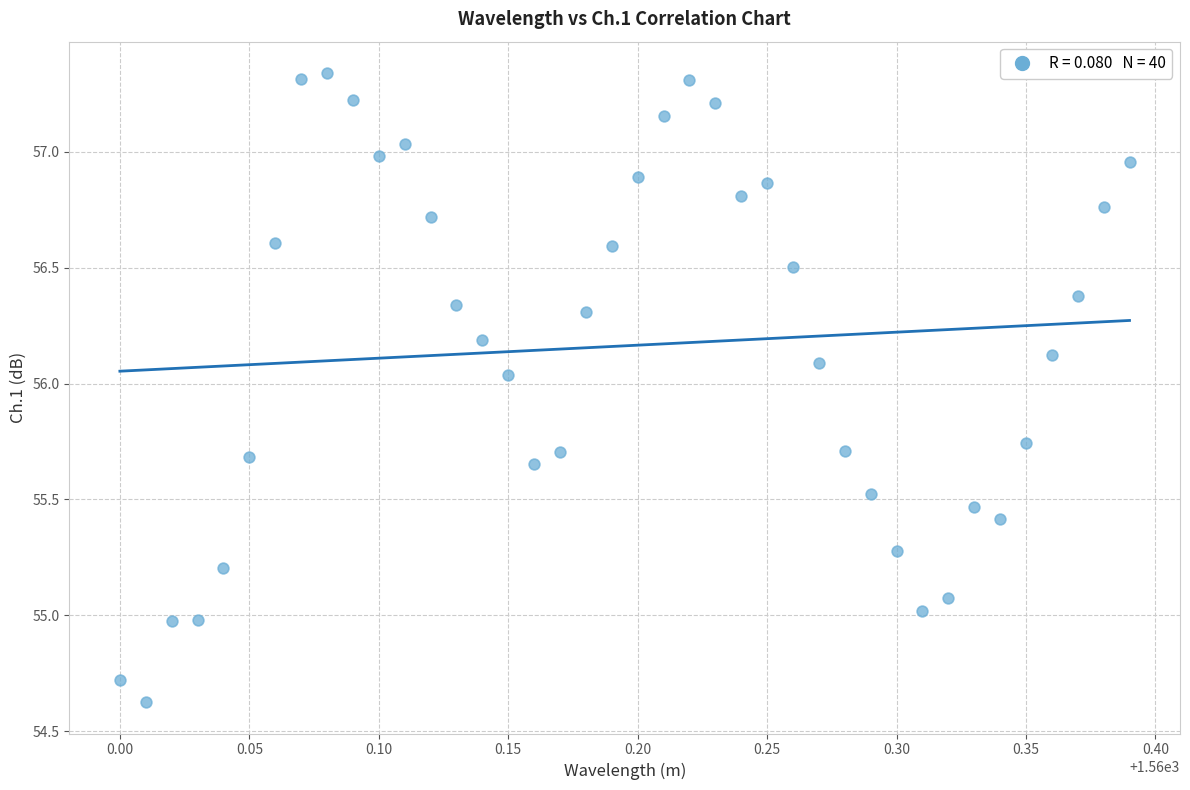

What is the range of X values (max minus min)?

0.4